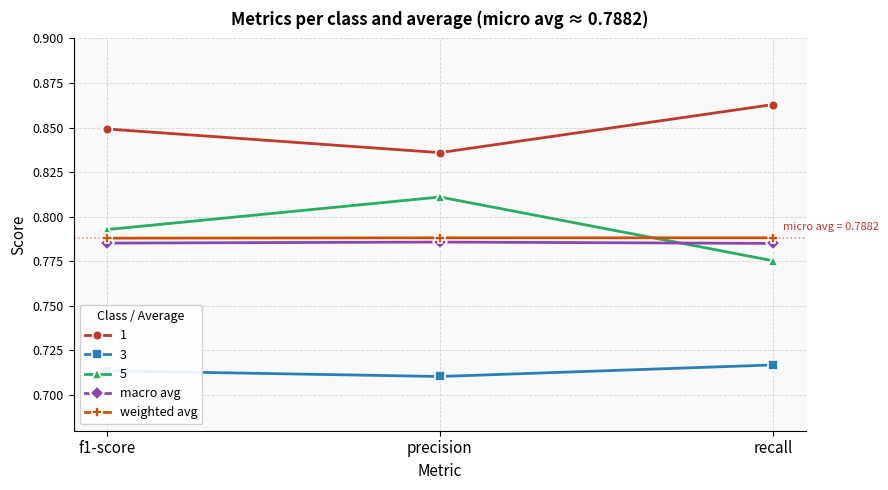

Which series has the widest spread of values?

5